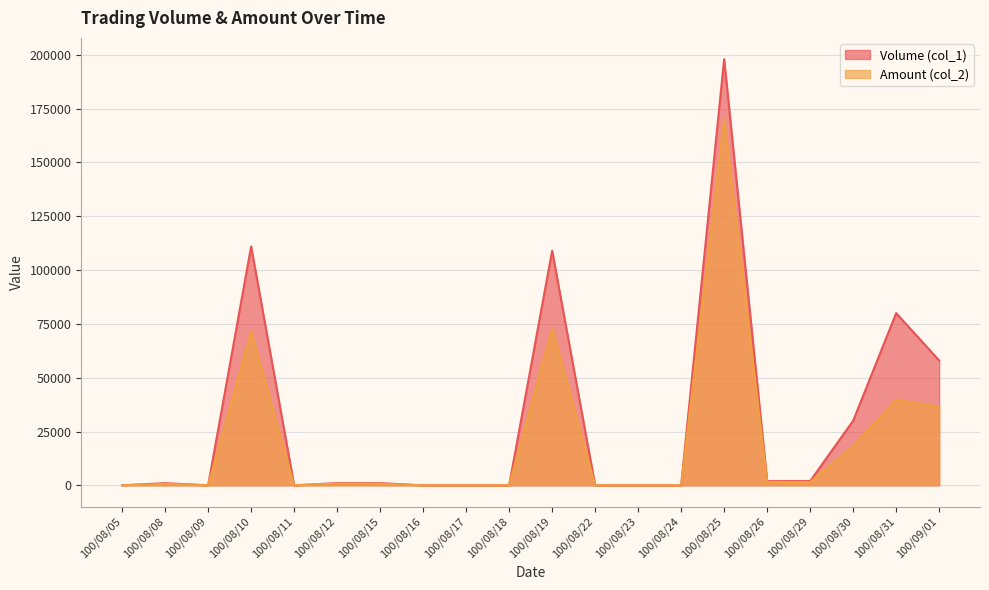

At 100/08/31, list the series in order from largest to smallest.

Volume (col_1), Amount (col_2)